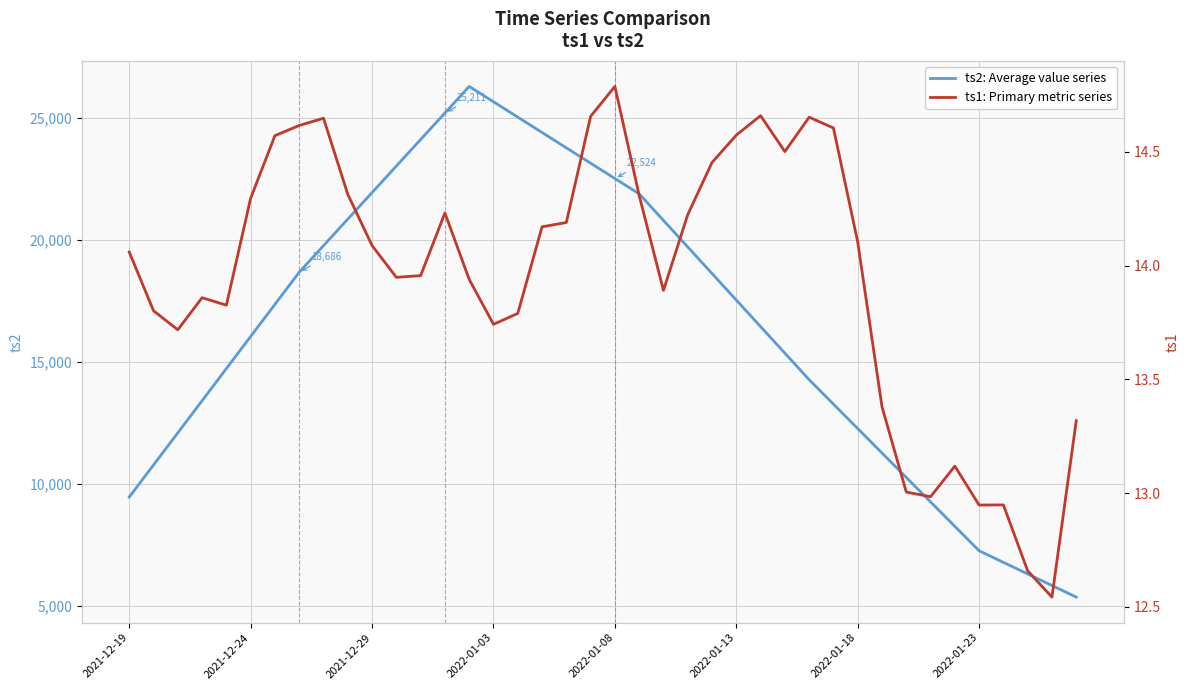

What is the maximum value for ts2: Average value series?

26297.9